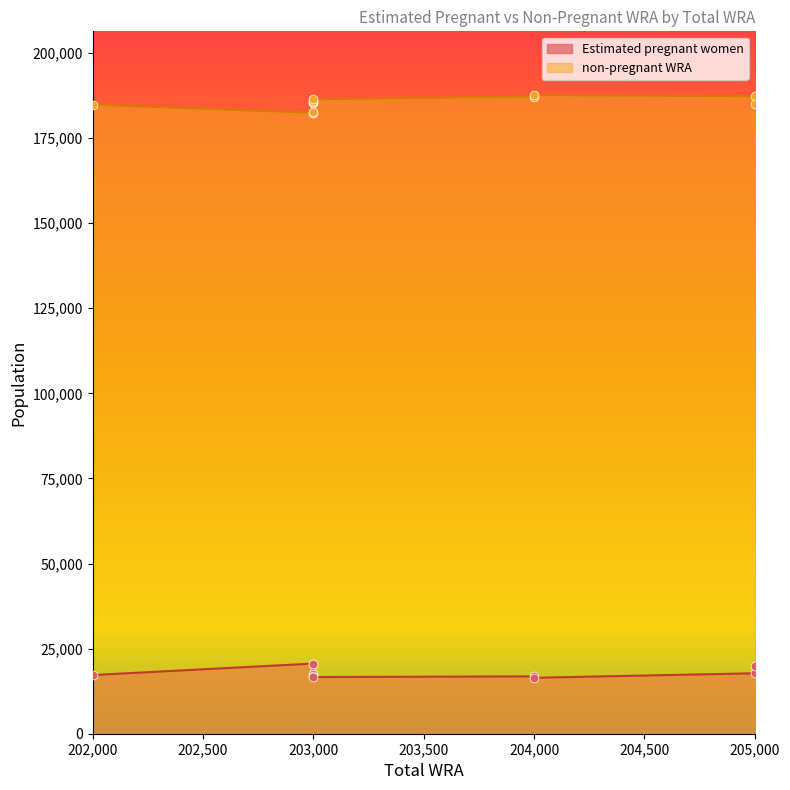

At how many categories does at least one series exceed 27276?

11